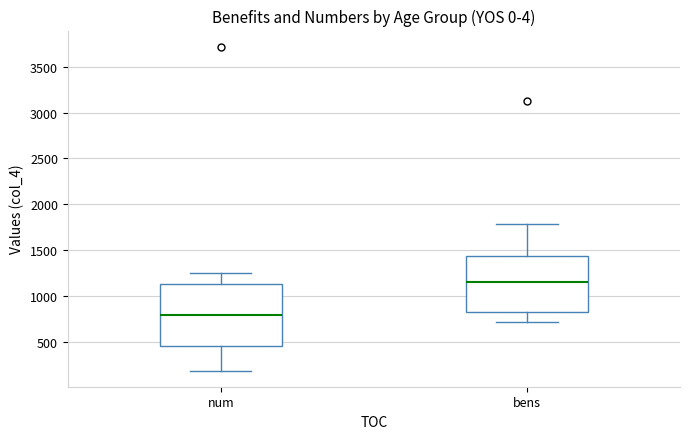

Reading left to right, transcribe this box plot: for each box, give where its median line is, the range the box spans, and where its two whiskers end, as read against the y-axis. The values are not printed on the chart, so give them approximately, as read against the axis.

num: median 800, box 450 to 1150, whiskers 200 to 1250
bens: median 1150, box 850 to 1450, whiskers 700 to 1800